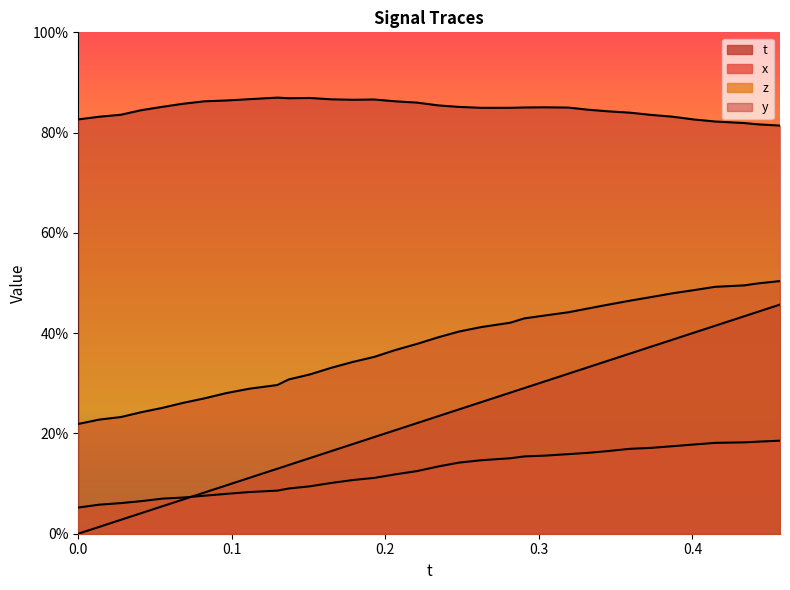

True or false: z has a value of 0.6 at 25.

False